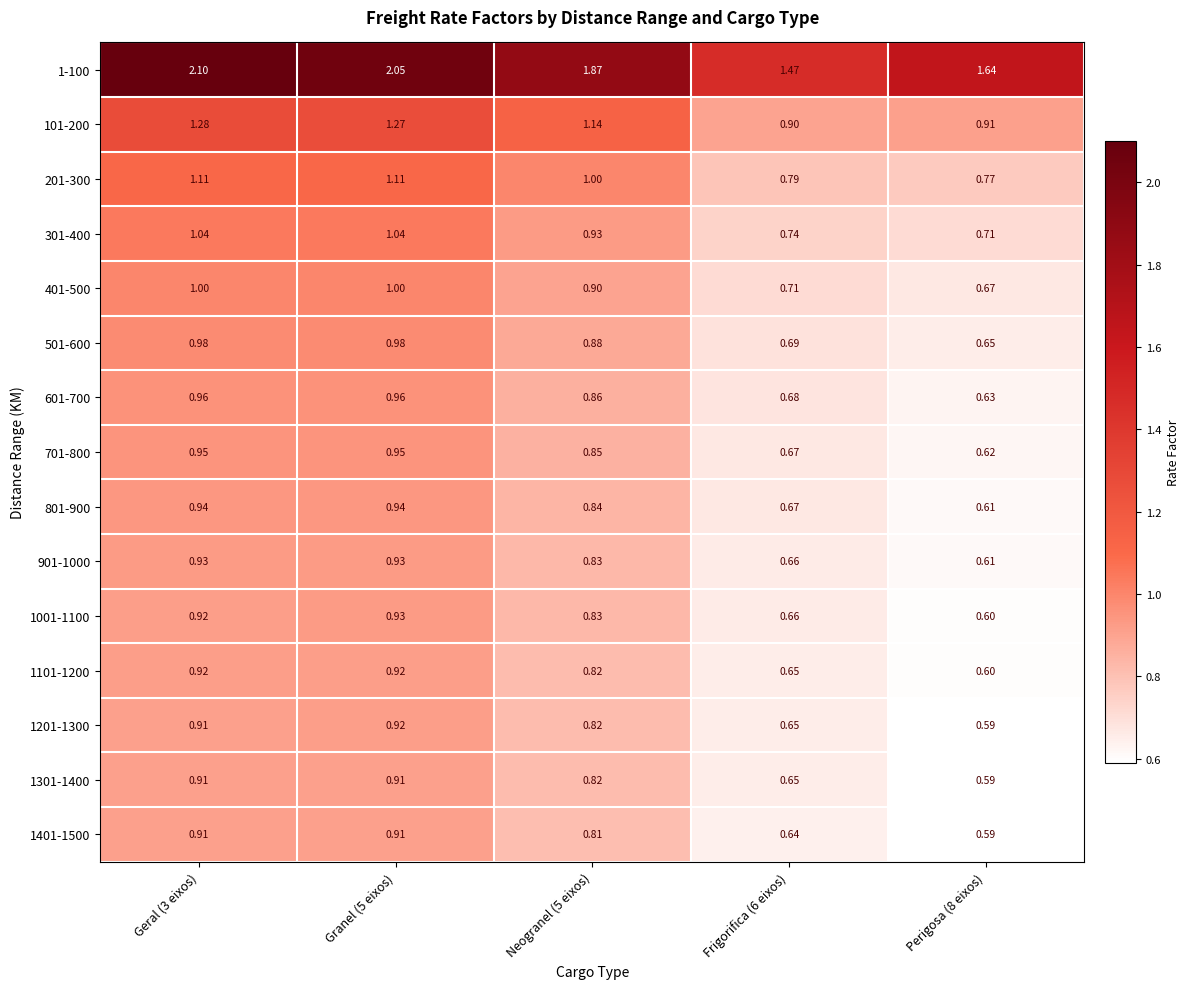

Is the value of 1101-1200 at Geral (3 eixos) greater than the value of 701-800 at Neogranel (5 eixos)?

Yes